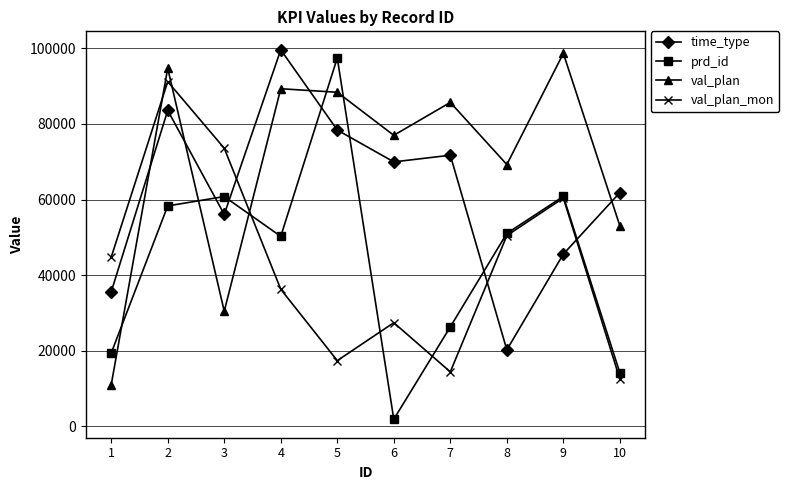

Is it true that val_plan equals 69250 at 8?

True